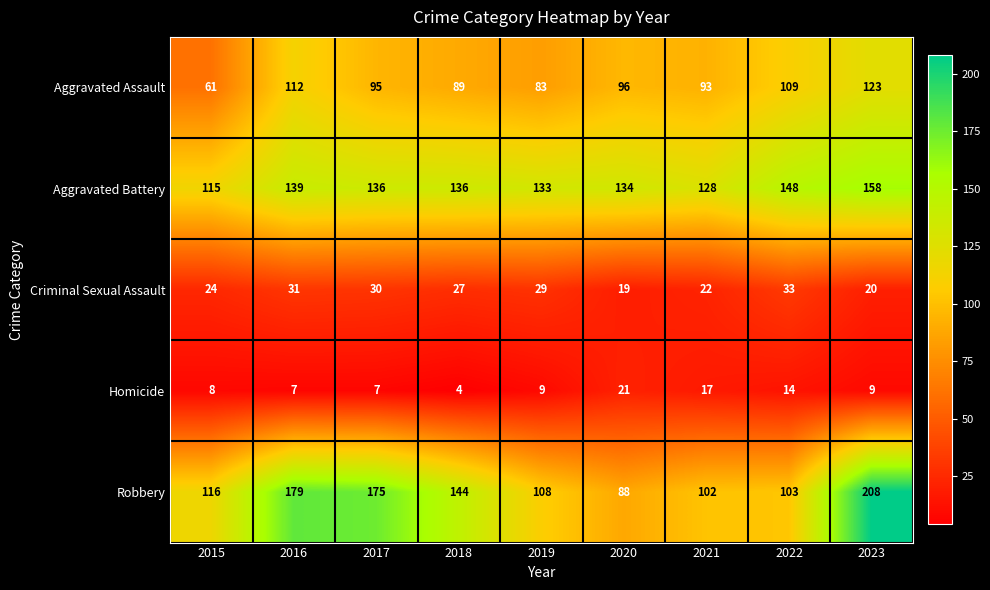

Which series has the widest spread of values?

Robbery